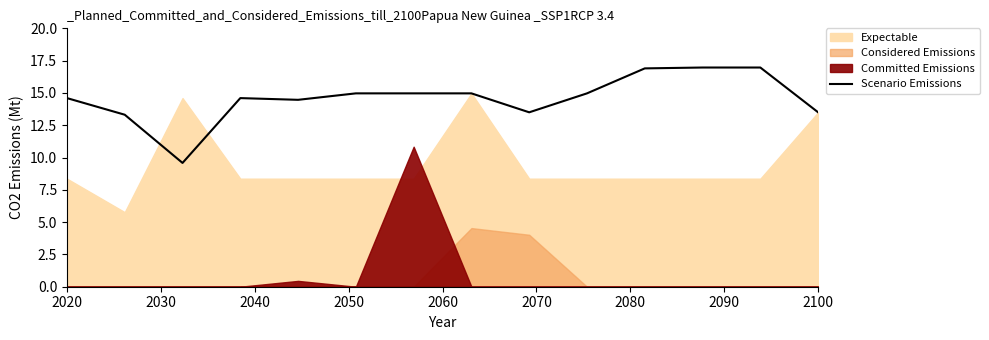

How many values exceed 14?

10